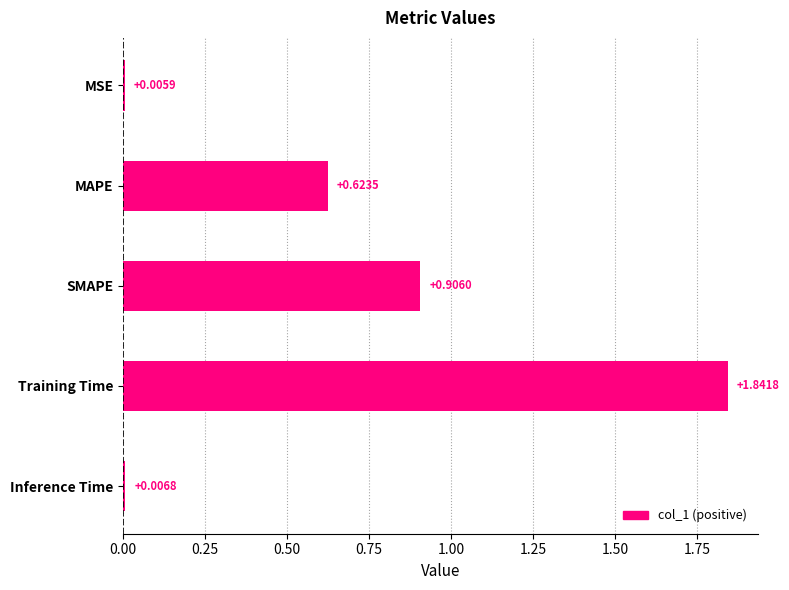

At which category does the chart reach its peak across all series?

Training Time